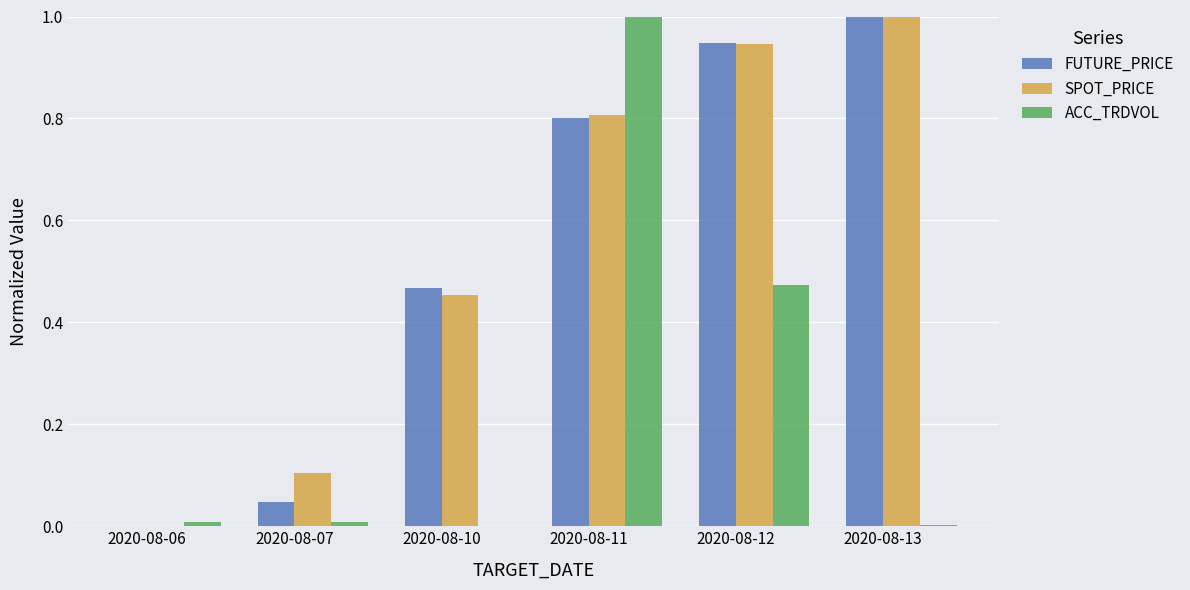

Which category has the highest value in the FUTURE_PRICE series?

2020-08-13